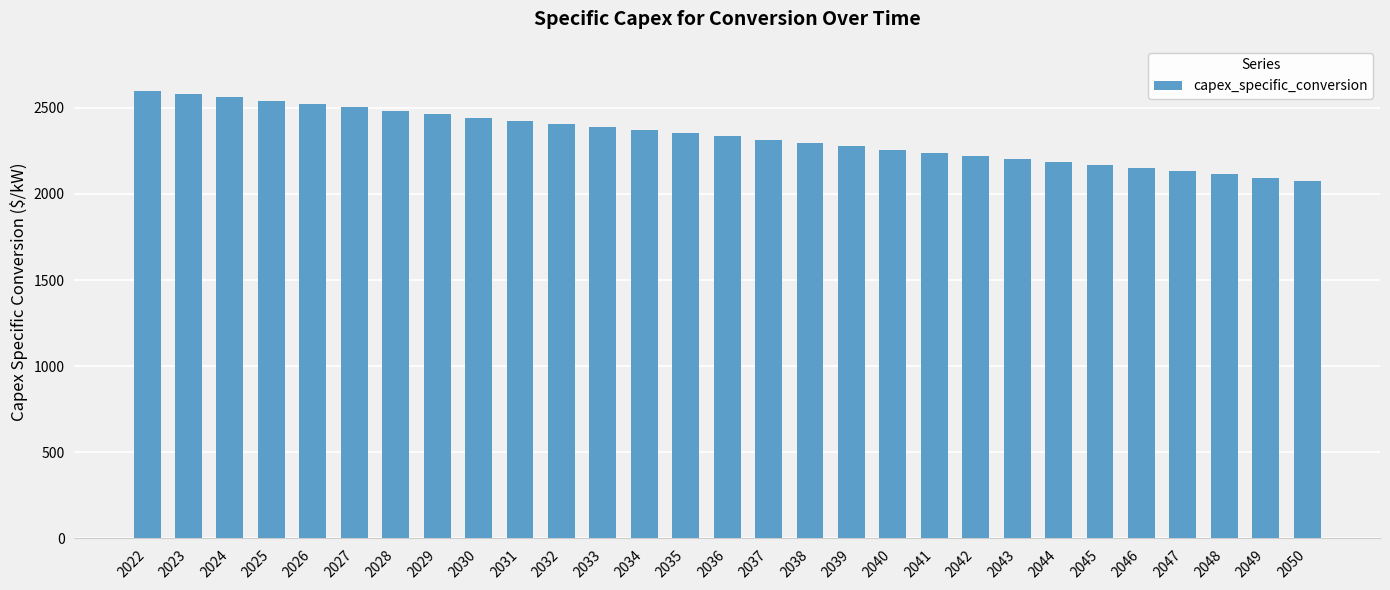

Approximately how many times larger is the value at 2028 compared to 2034?

1.0